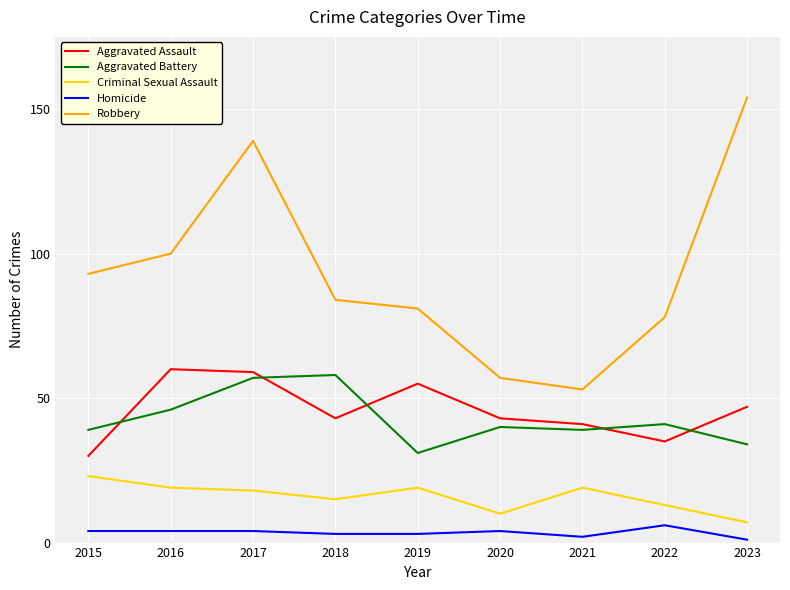

Reading left to right, extract all data points from this chart.

Aggravated Assault: 2015=30	2016=60	2017=59	2018=43	2019=55	2020=43	2021=41	2022=35	2023=47
Aggravated Battery: 2015=39	2016=46	2017=57	2018=58	2019=31	2020=40	2021=39	2022=41	2023=34
Criminal Sexual Assault: 2015=23	2016=19	2017=18	2018=15	2019=19	2020=10	2021=19	2022=13	2023=7
Homicide: 2015=4	2016=4	2017=4	2018=3	2019=3	2020=4	2021=2	2022=6	2023=1
Robbery: 2015=93	2016=100	2017=139	2018=84	2019=81	2020=57	2021=53	2022=78	2023=154